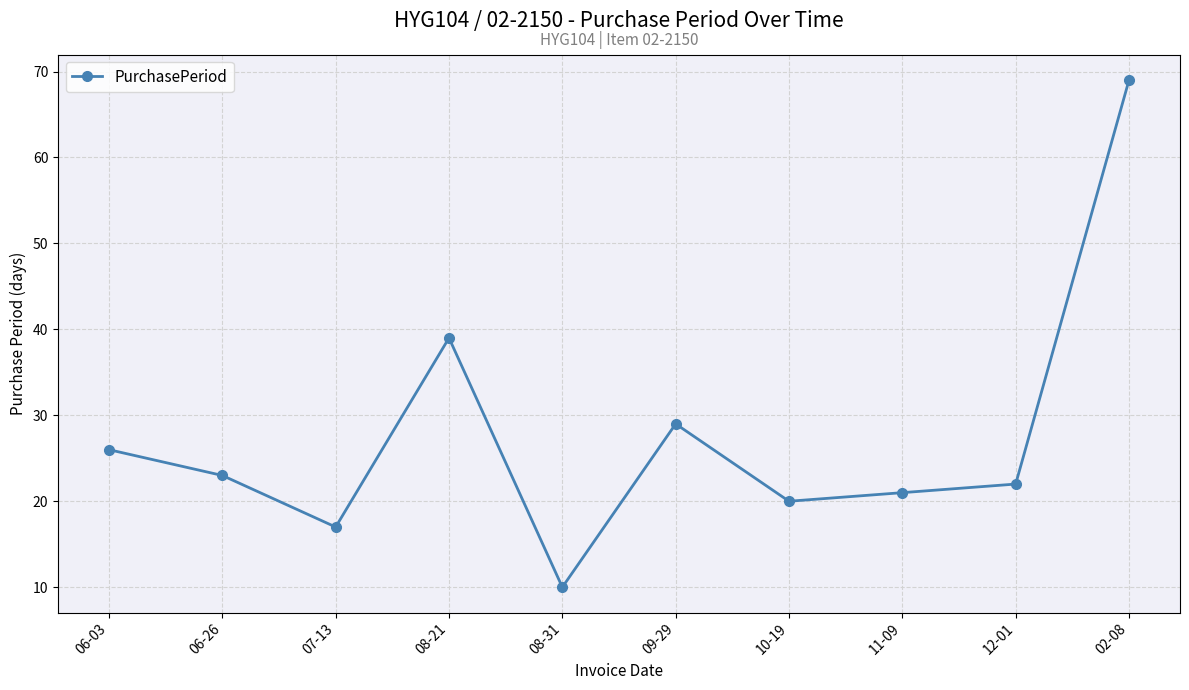

True or false: the data shows 18 at 08-31.

False